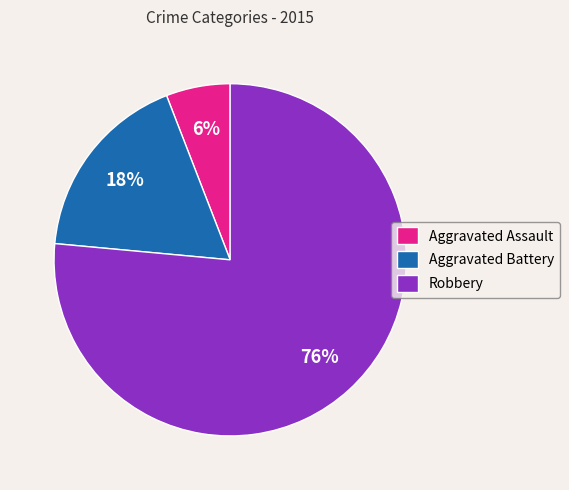

The Aggravated Battery slice represents 18% of the pie. True or false?

True